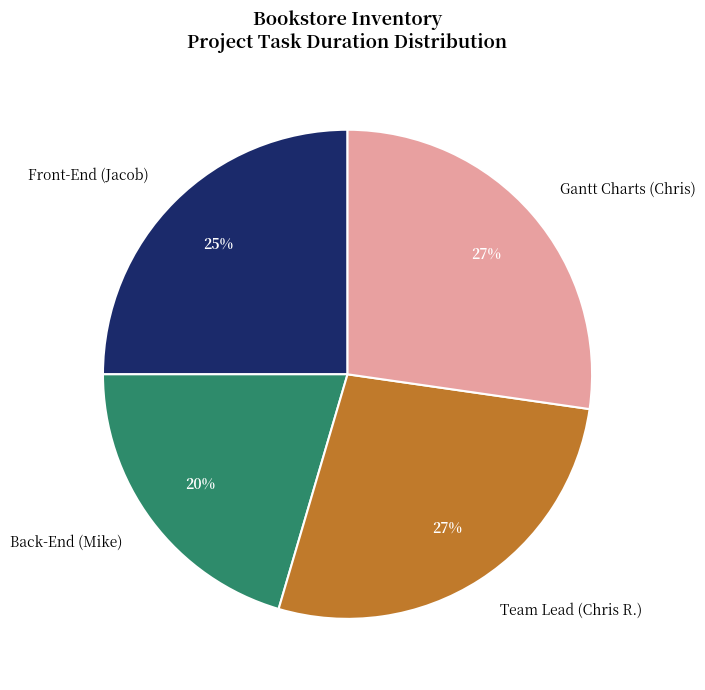

To the nearest percent, what is the average slice percentage?

25%